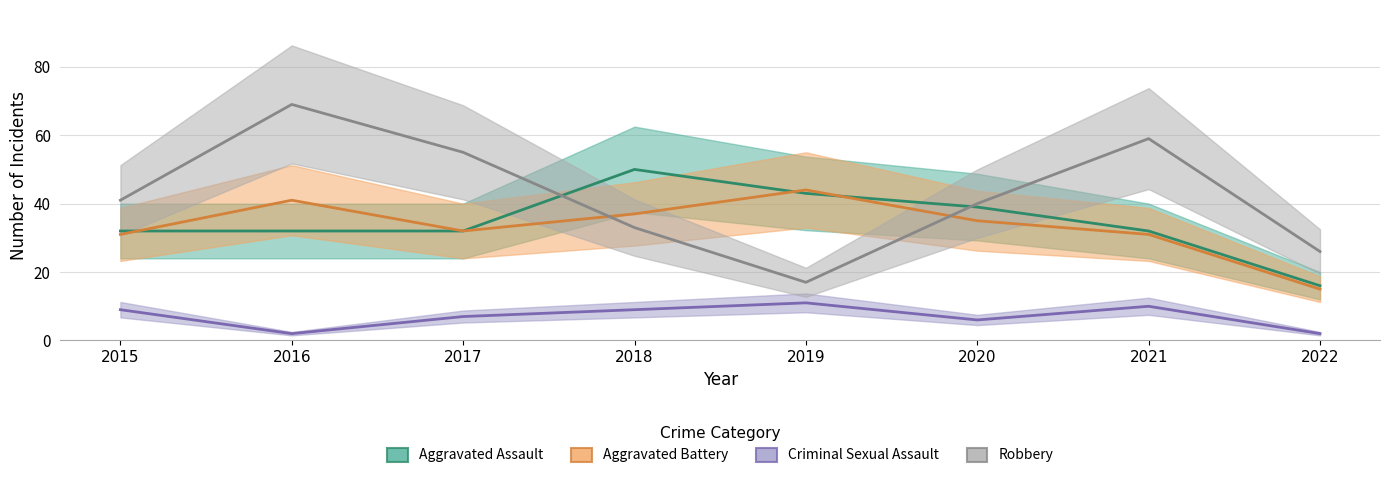

Is the value of Robbery at 2022 greater than the value of Aggravated Assault at 2021?

No